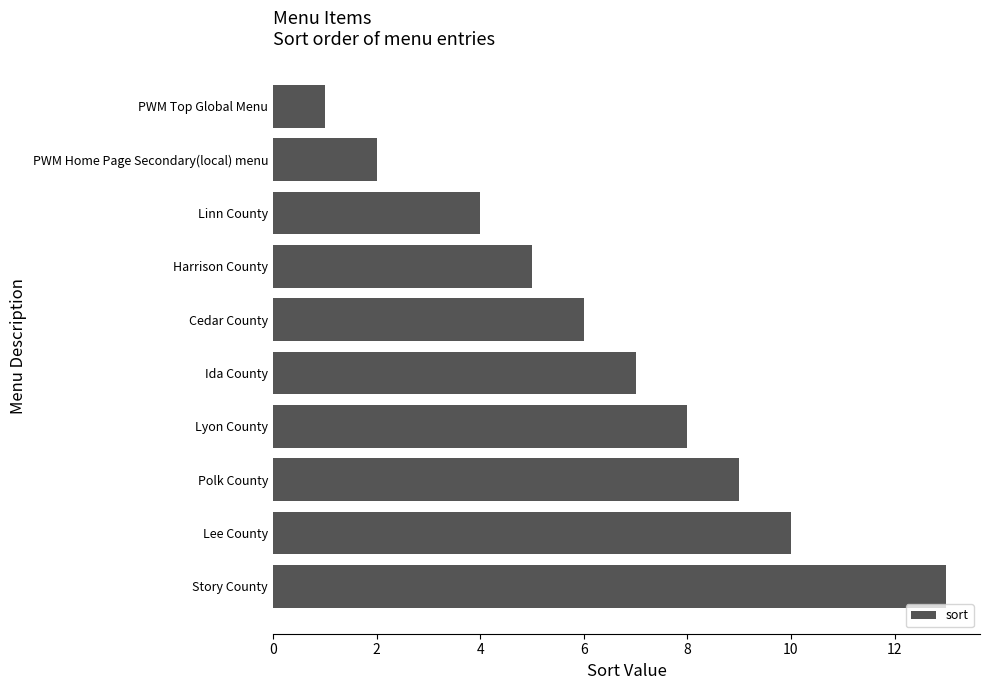

The chart shows a value of 14 at Lyon County. True or false?

False